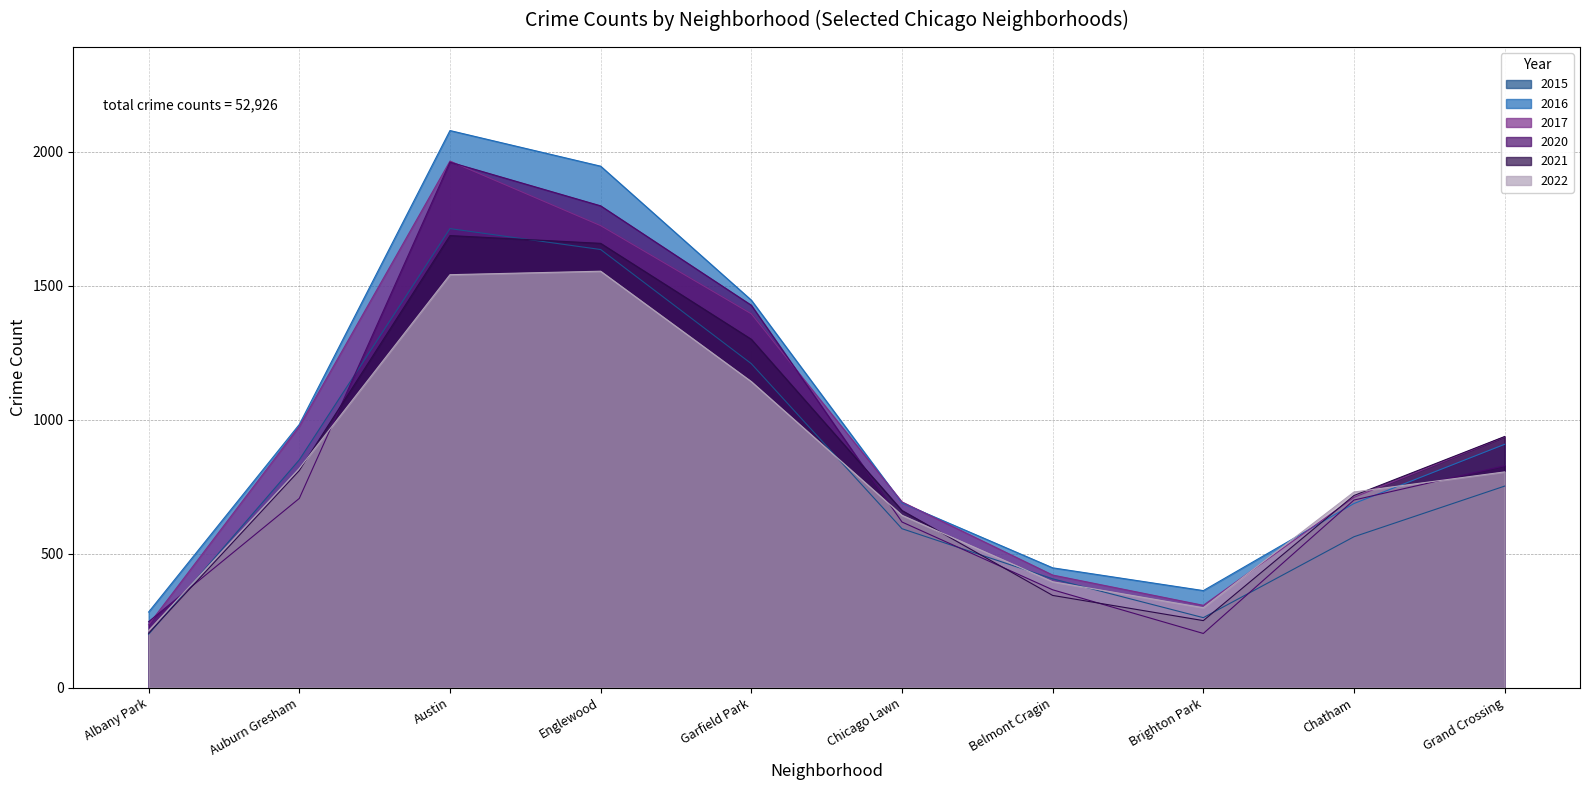

How many lines are shown in the chart?

6